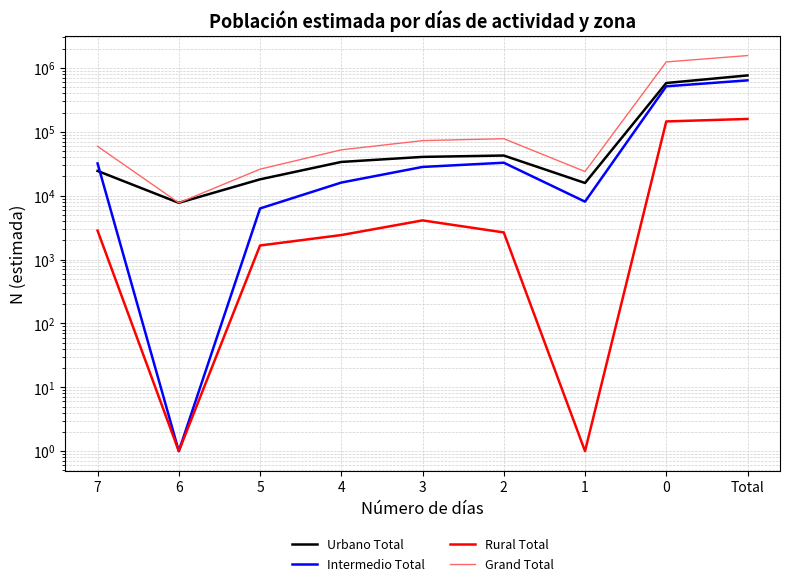

At which label does Grand Total first exceed 59142?

3